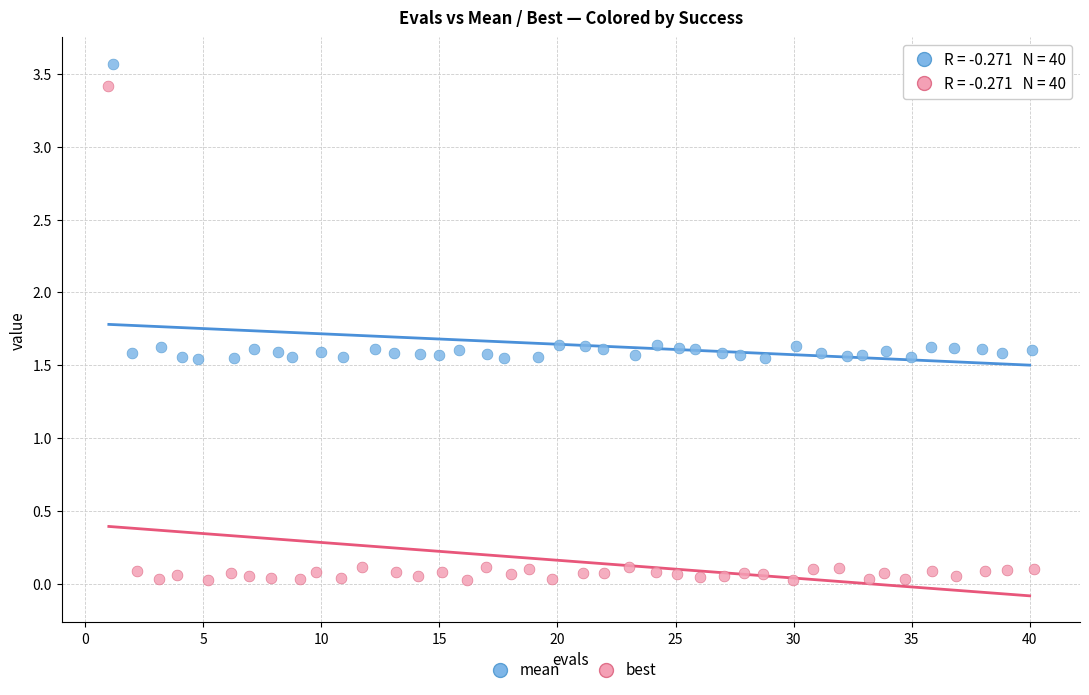

Which series contains the highest Y value?

mean